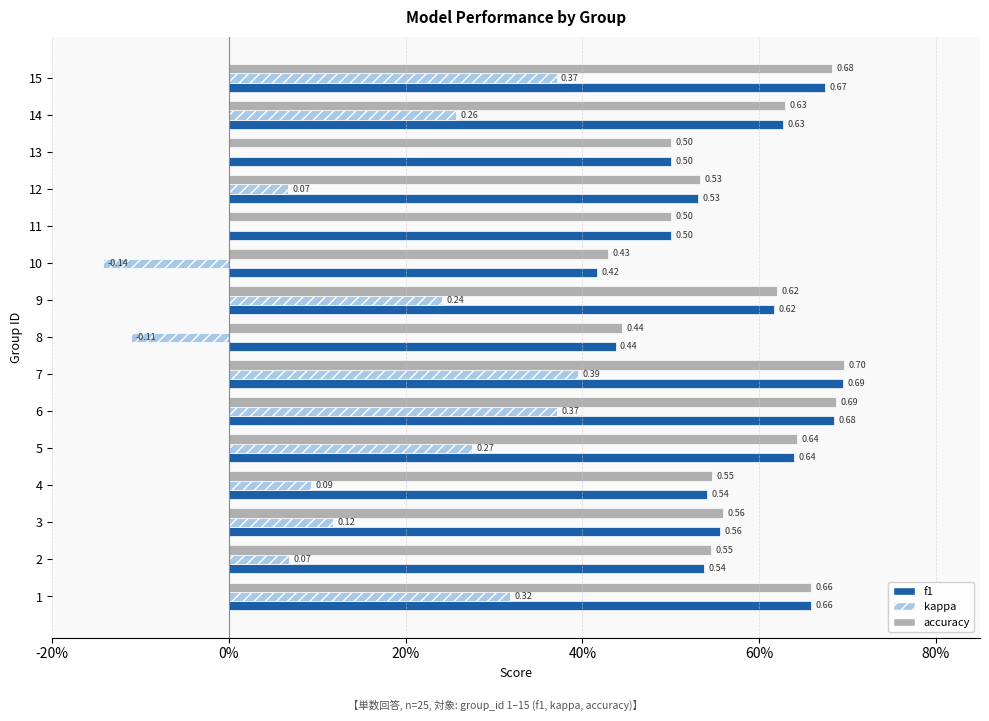

What are all the series names shown in the legend?

f1, kappa, accuracy